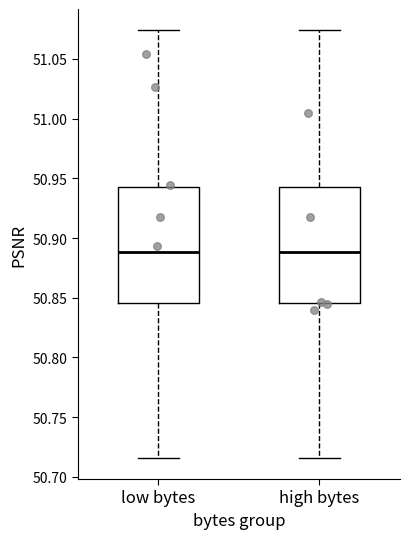

Reading left to right, transcribe this box plot: for each box, give where its median line is, the range the box spans, and where its two whiskers end, as read against the y-axis. The values are not printed on the chart, so give them approximately, as read against the axis.

low bytes: median 50.890, box 50.845 to 50.945, whiskers 50.715 to 51.075
high bytes: median 50.890, box 50.845 to 50.945, whiskers 50.715 to 51.075